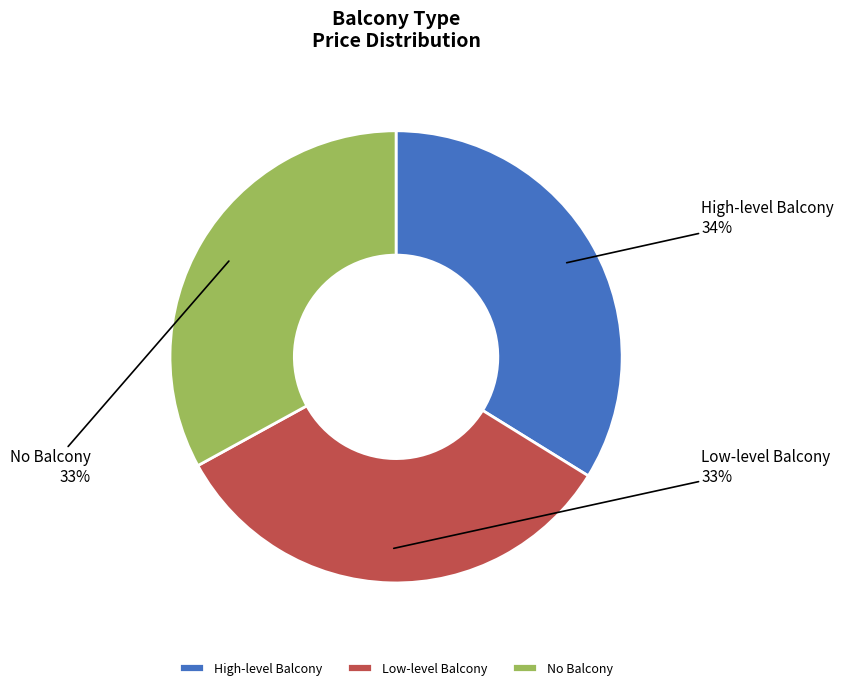

What is the largest slice in the pie chart?

High-level Balcony